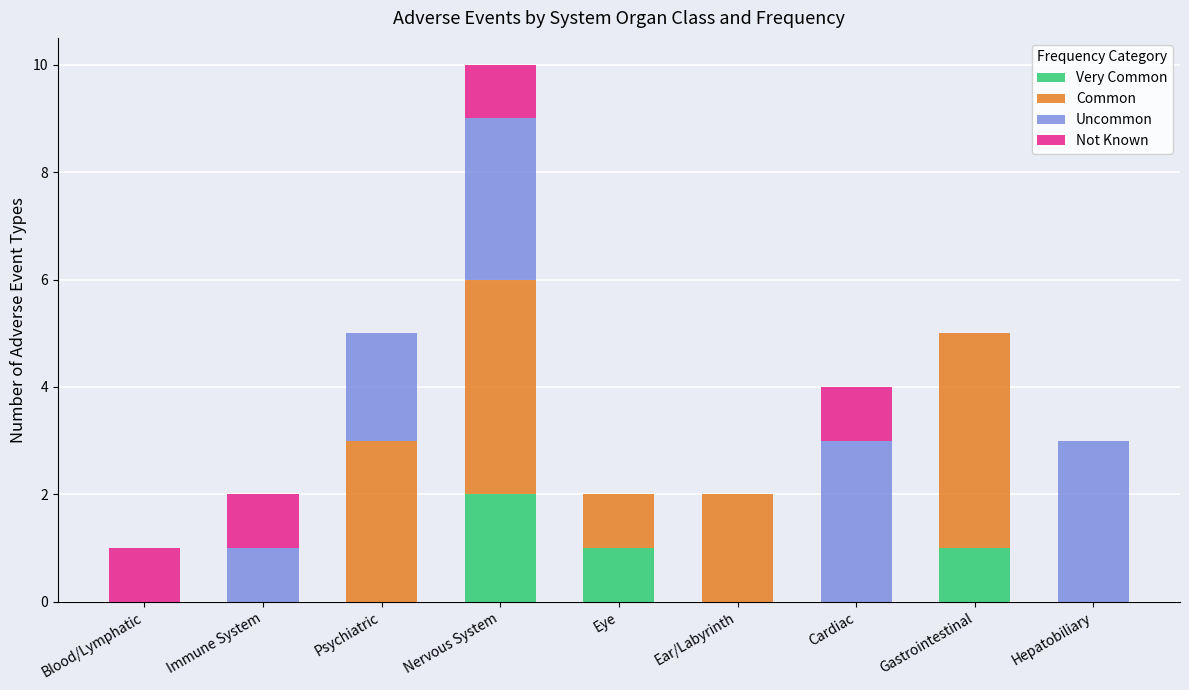

At which category is the sum across all series the highest?

Nervous System